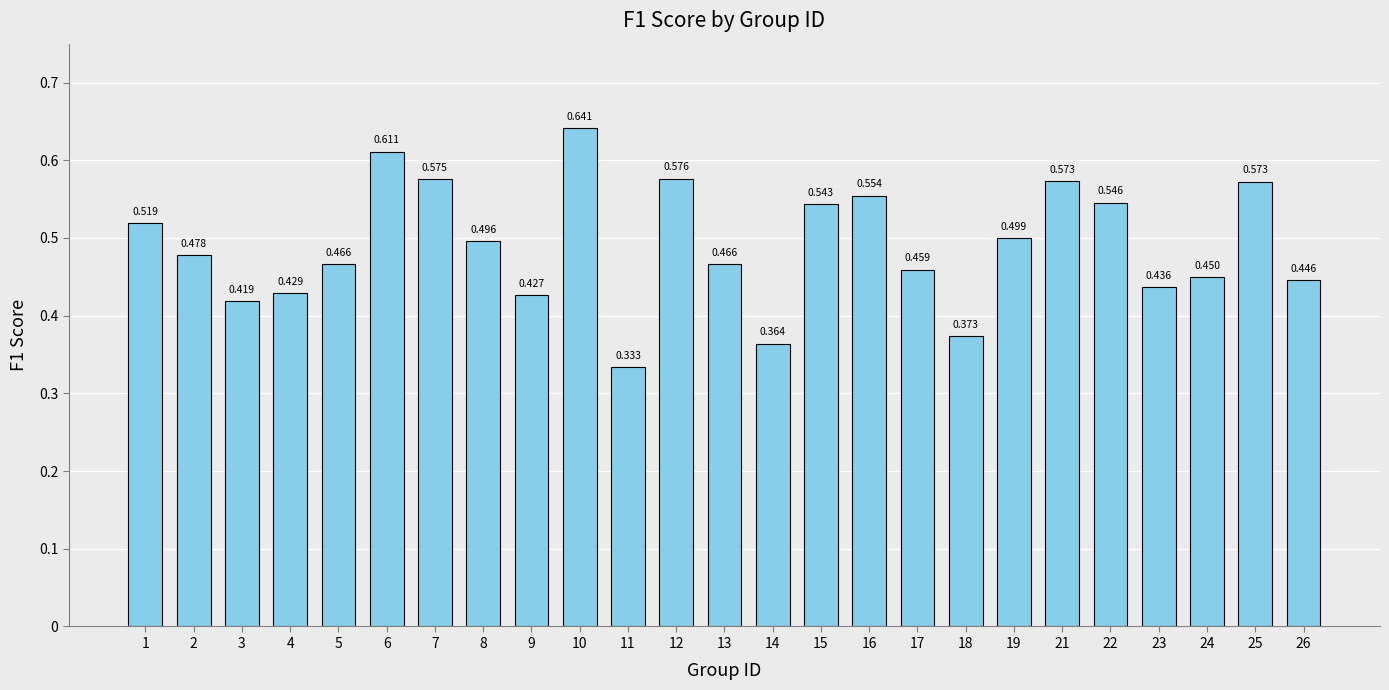

Rank the categories by value from highest to lowest.

10, 6, 12, 7, 21, 25, 16, 22, 15, 1, 19, 8, 2, 5, 13, 17, 24, 26, 23, 4, 9, 3, 18, 14, 11